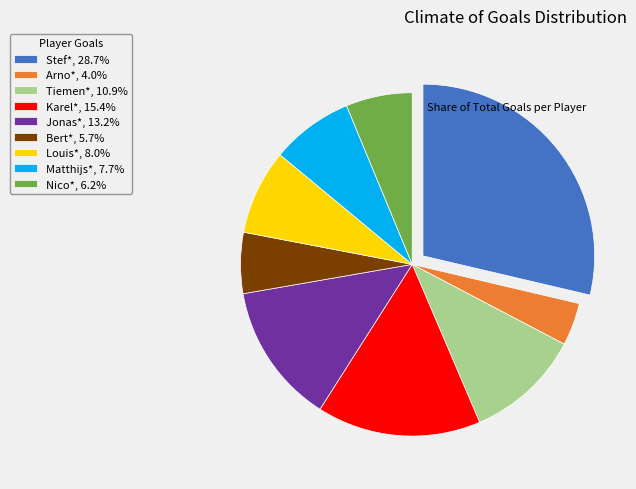

Which category has the biggest portion of the pie?

Stef*